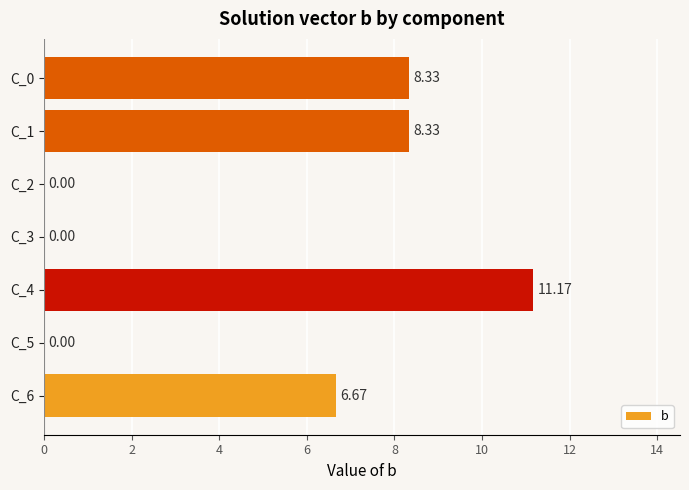

What is the maximum value shown in the chart?

11.2